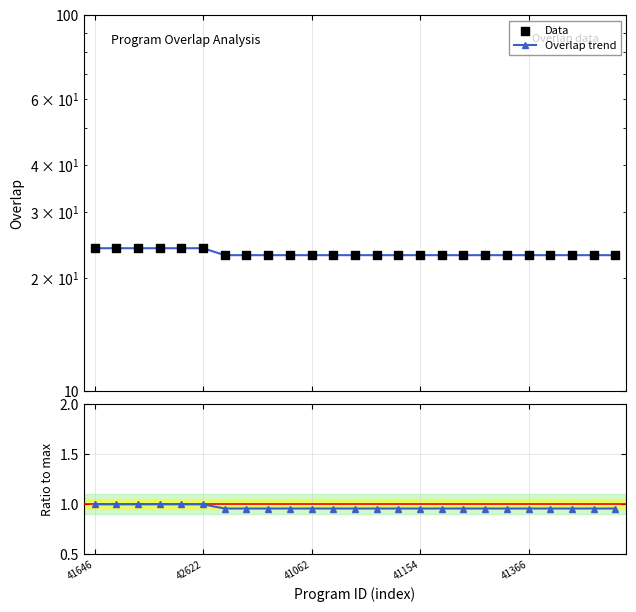

At which category is the sum across all series the highest?

41646